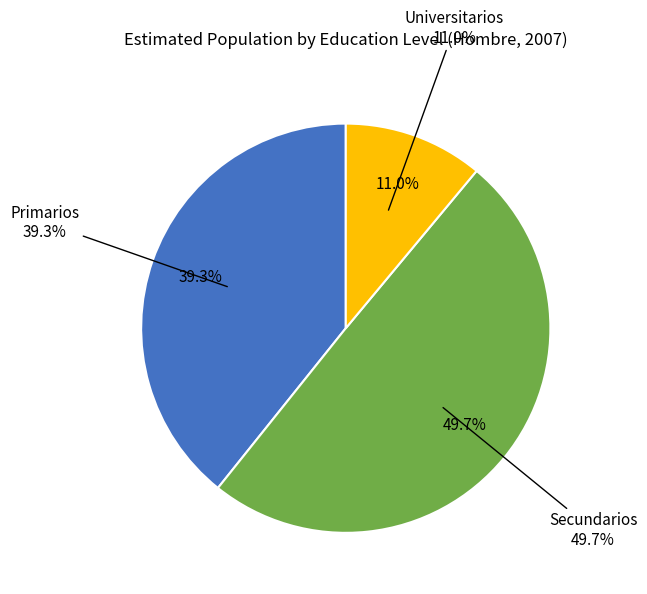

Count the number of slices in the pie.

3